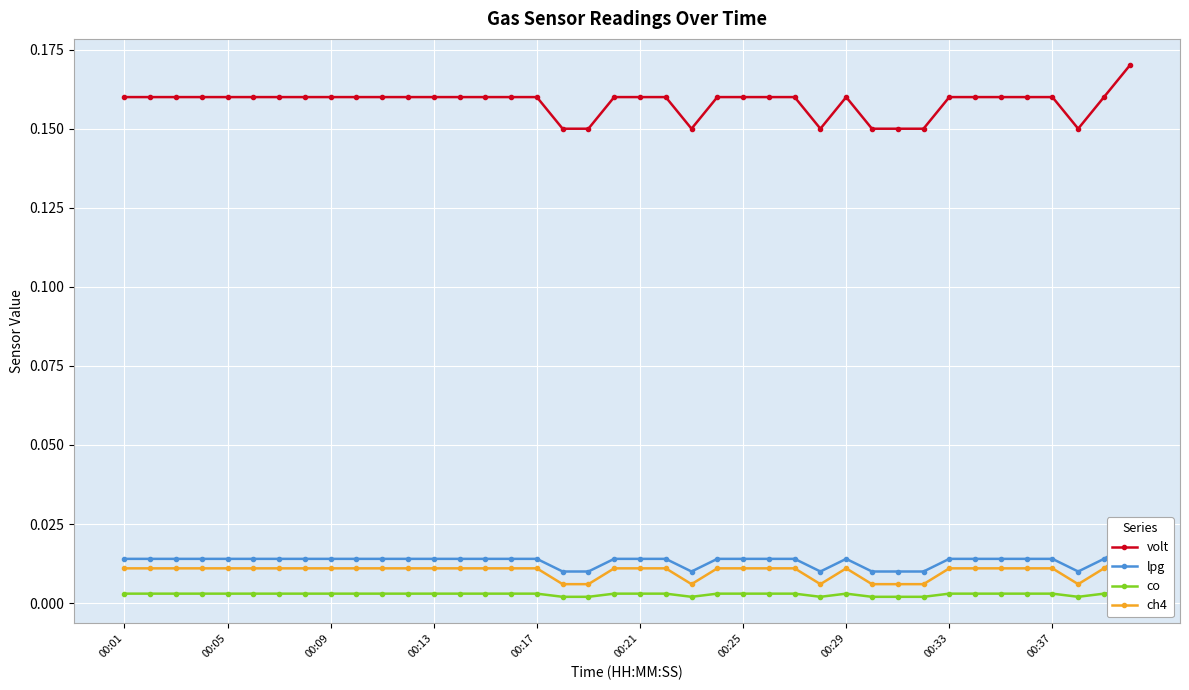

What is the difference between the highest and lowest values at 31?

0.1